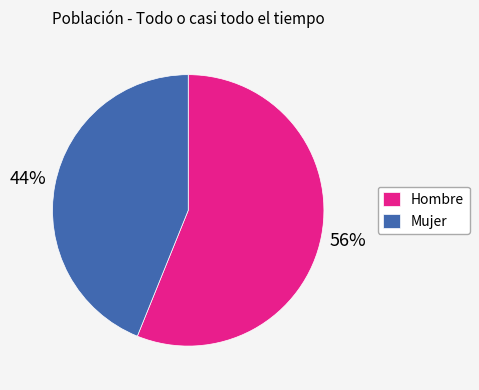

Which slice is the smallest?

Mujer